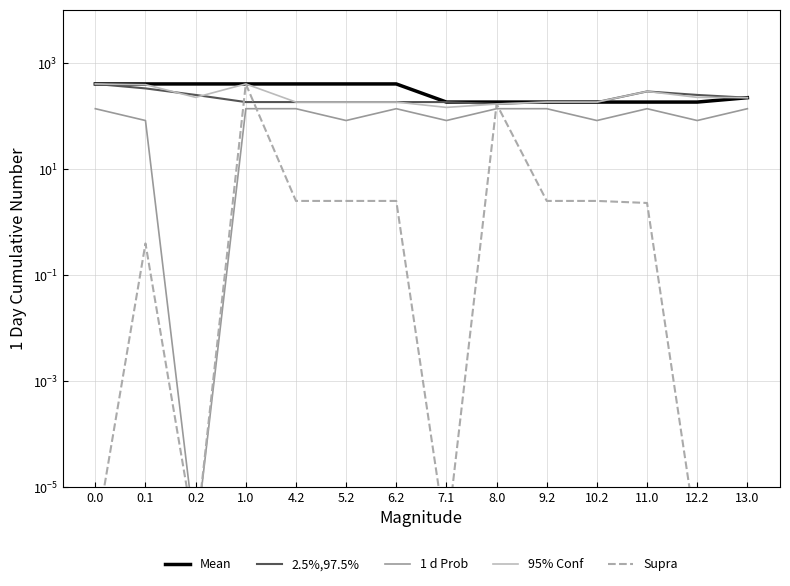

True or false: Supra has a value of 558.0 at 1.0.

False